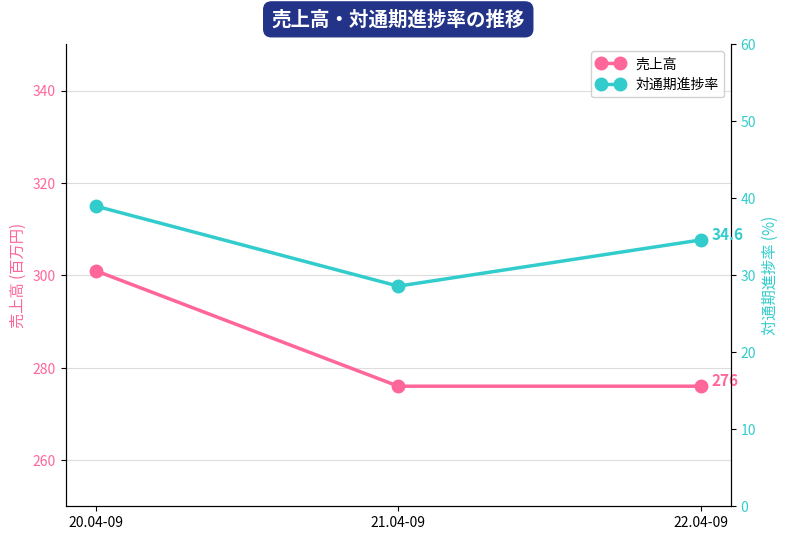

Does the chart have visible grid lines?

Yes